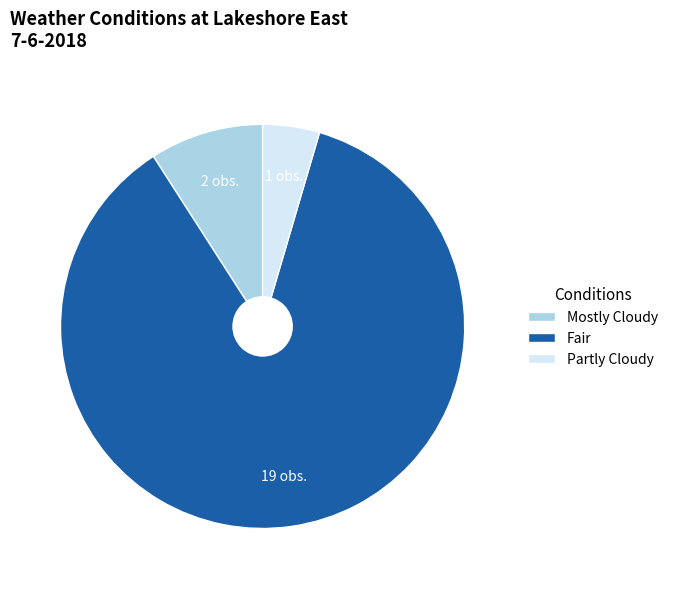

True or false: Mostly Cloudy accounts for 1% of the total.

False